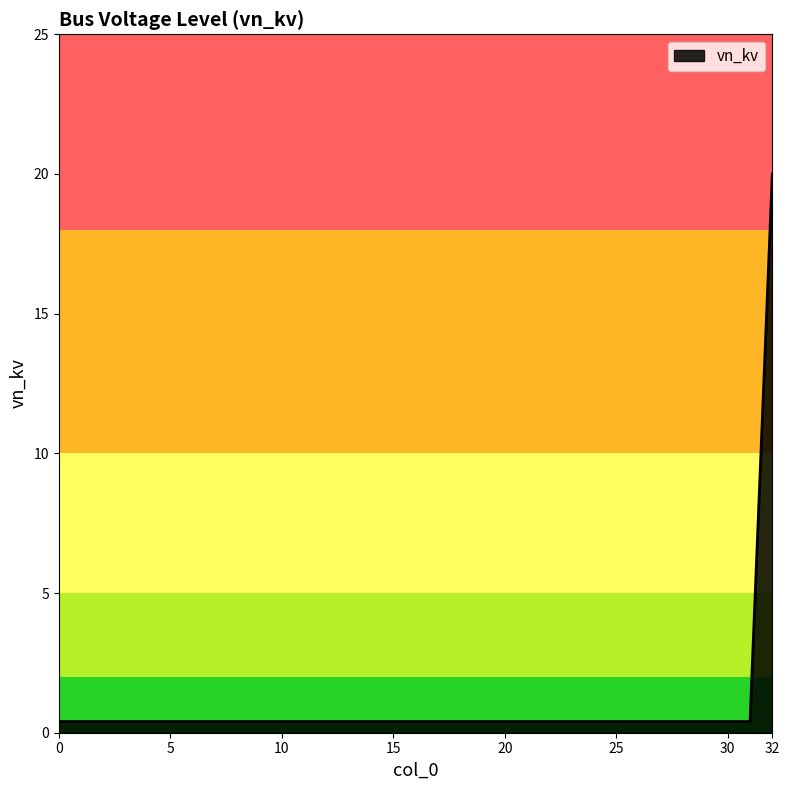

What is the difference between the maximum and minimum values?

19.6